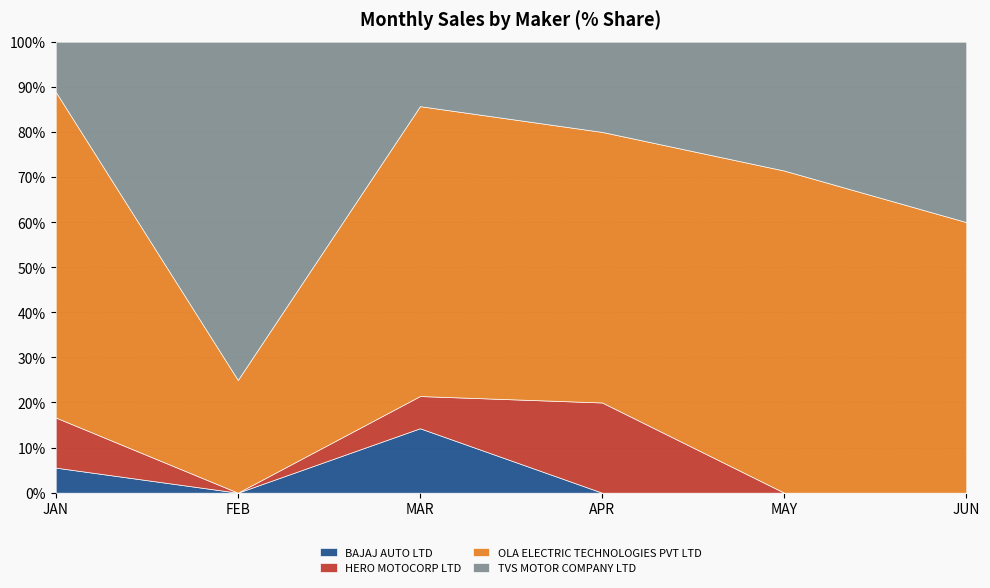

At which category does TVS MOTOR COMPANY LTD reach its first local peak?

FEB